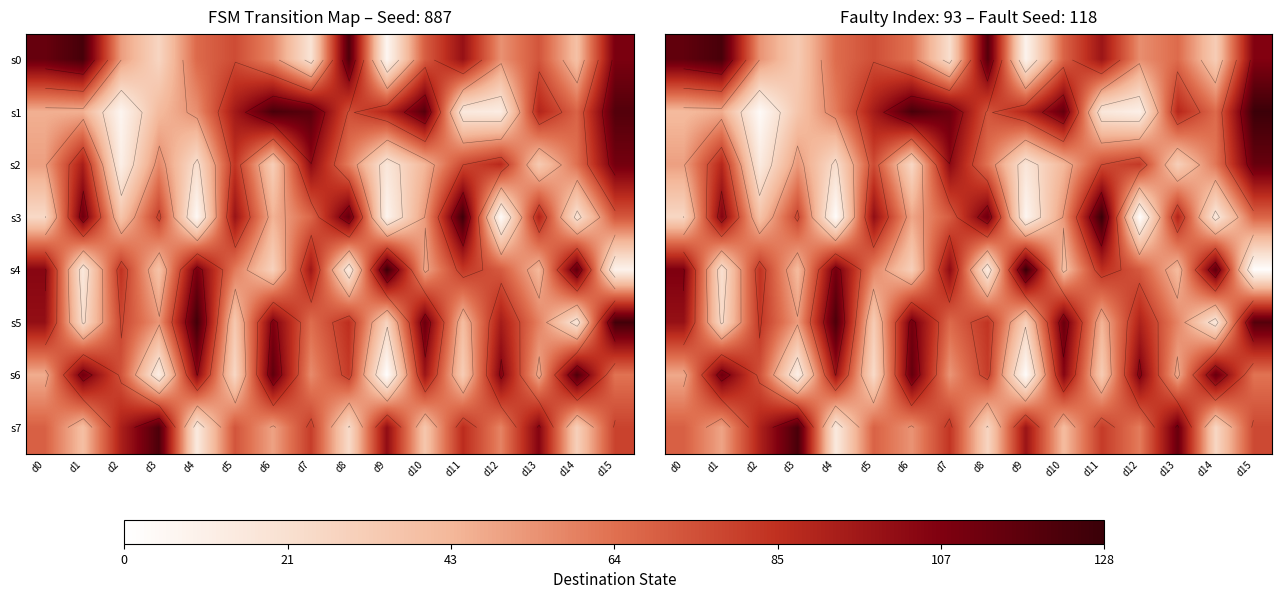

List the labels in order of s6 value, smallest first.

d9, d3, d5, d11, d13, d0, d7, d15, d2, d8, d4, d10, d12, d1, d14, d6